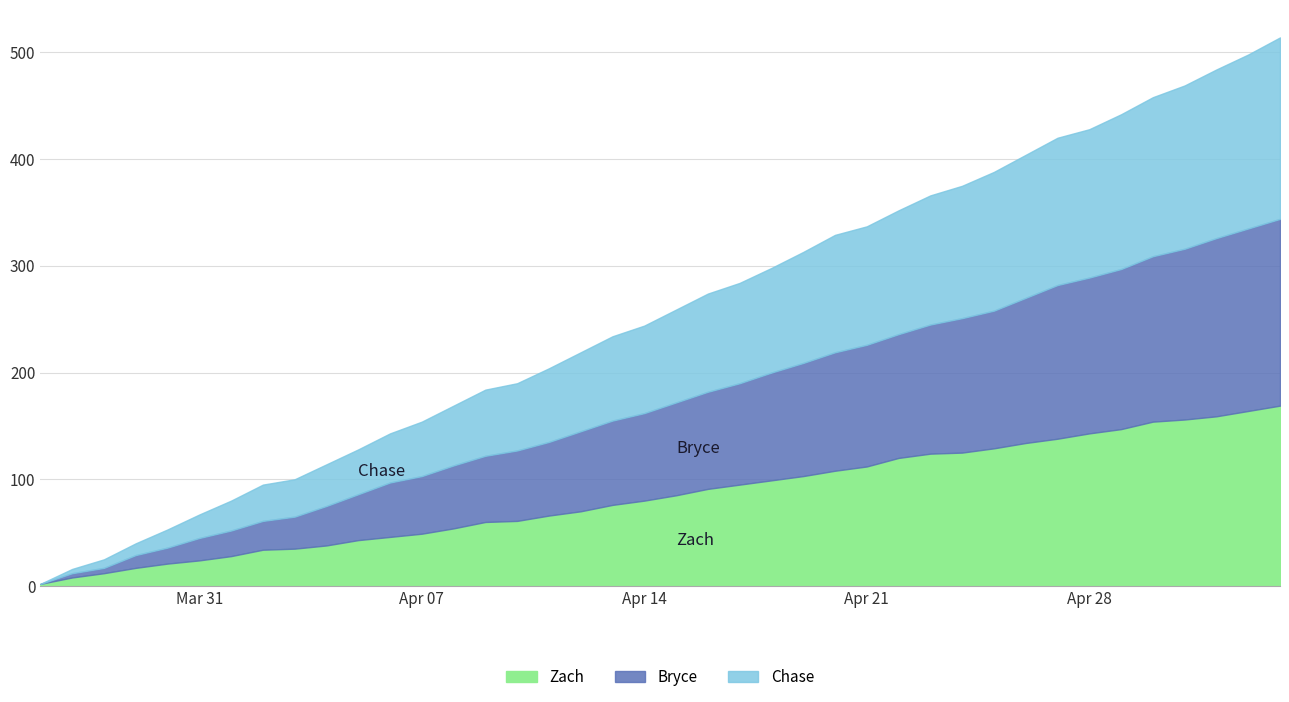

What is the total value across all series at 2025-04-10?

190